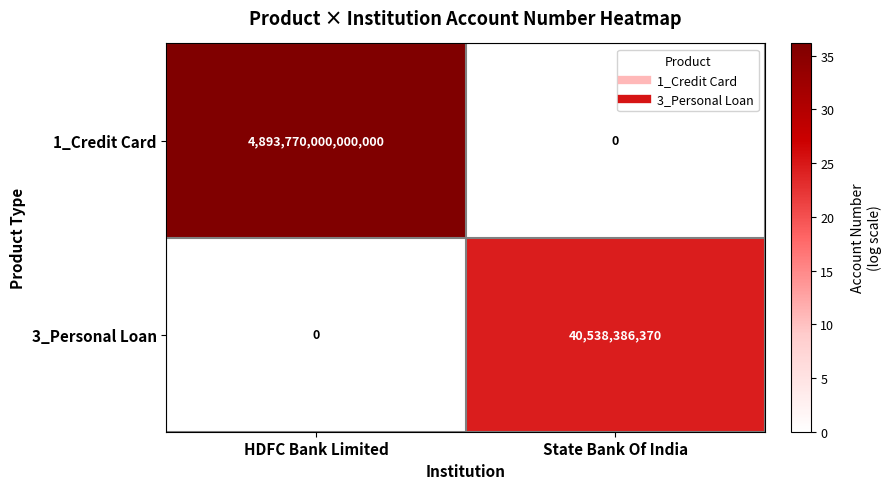

At which label is 1_Credit Card closest to 2446885000000000?

HDFC Bank Limited